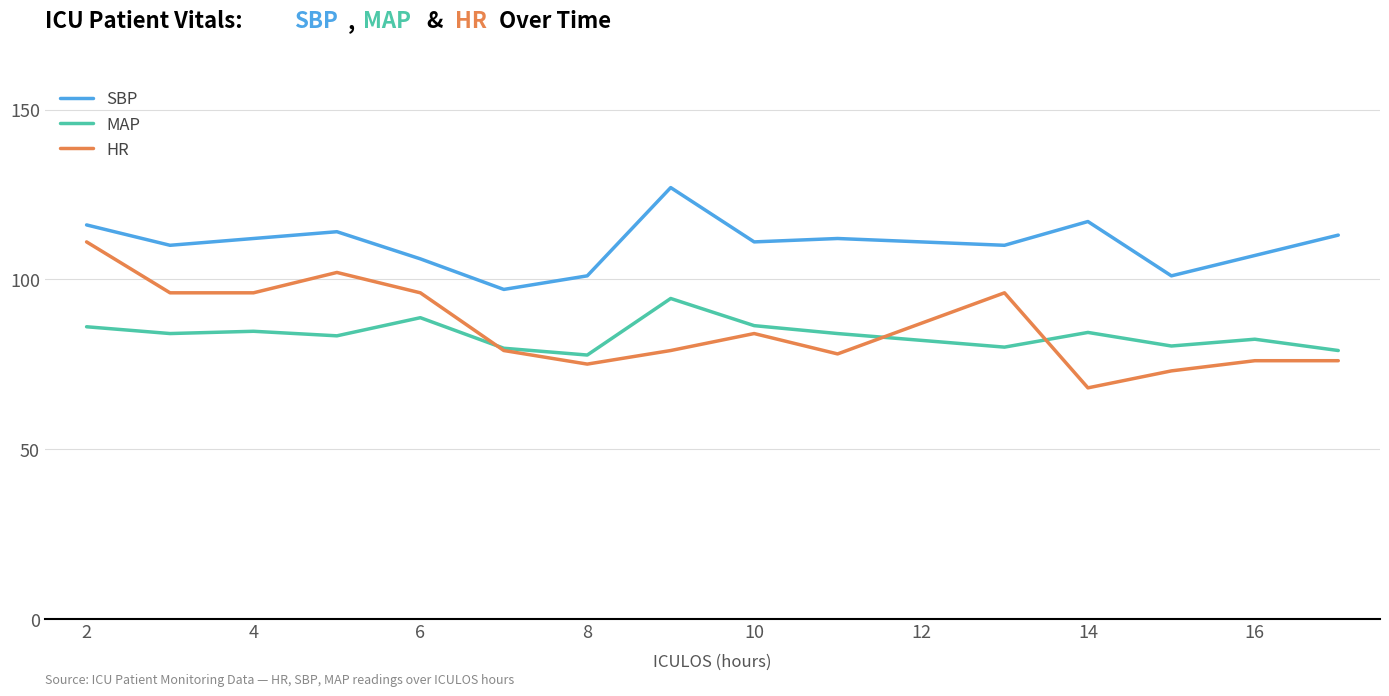

How many times do MAP and HR cross each other?

3